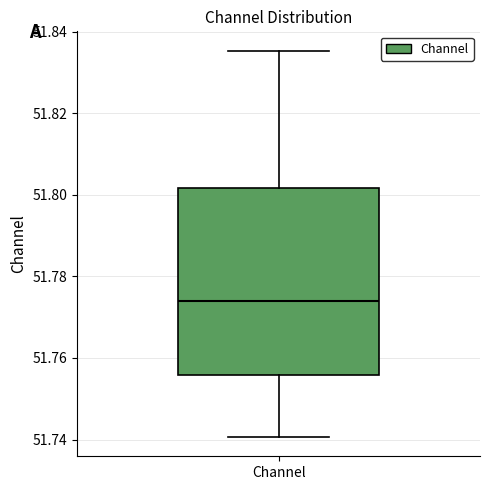

Where does the median line of the box for Channel sit on the y-axis? The values are not printed on the chart, so give them approximately, as read against the axis.

51.774